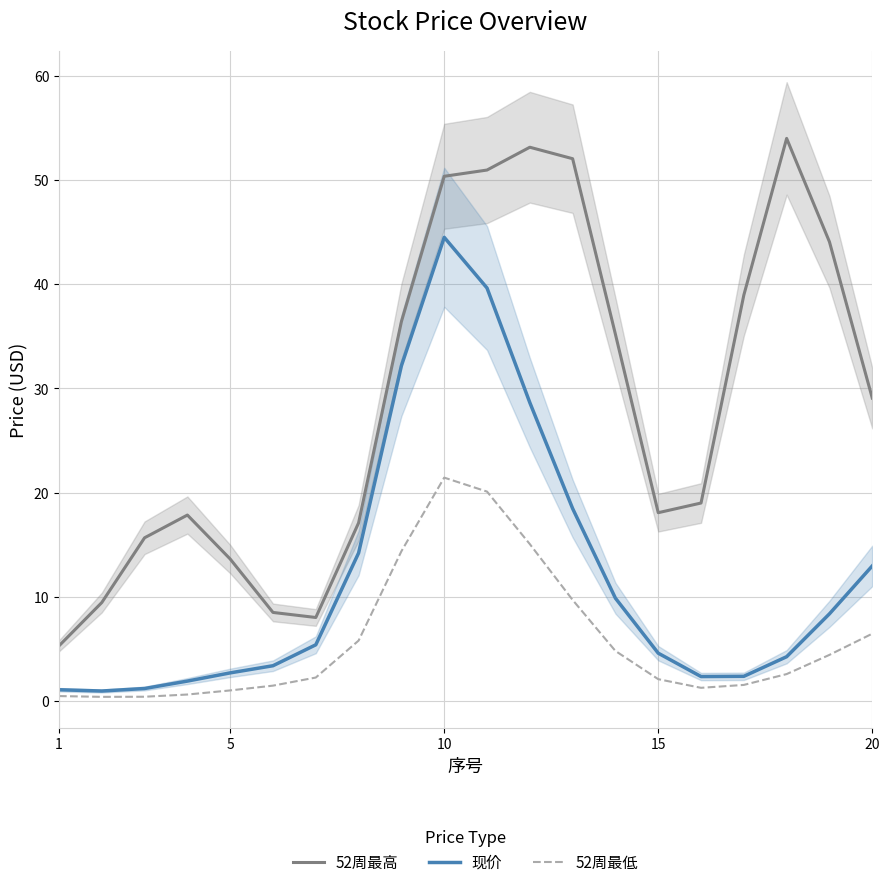

True or false: 52周最高 and 52周最低 cross at least once.

False